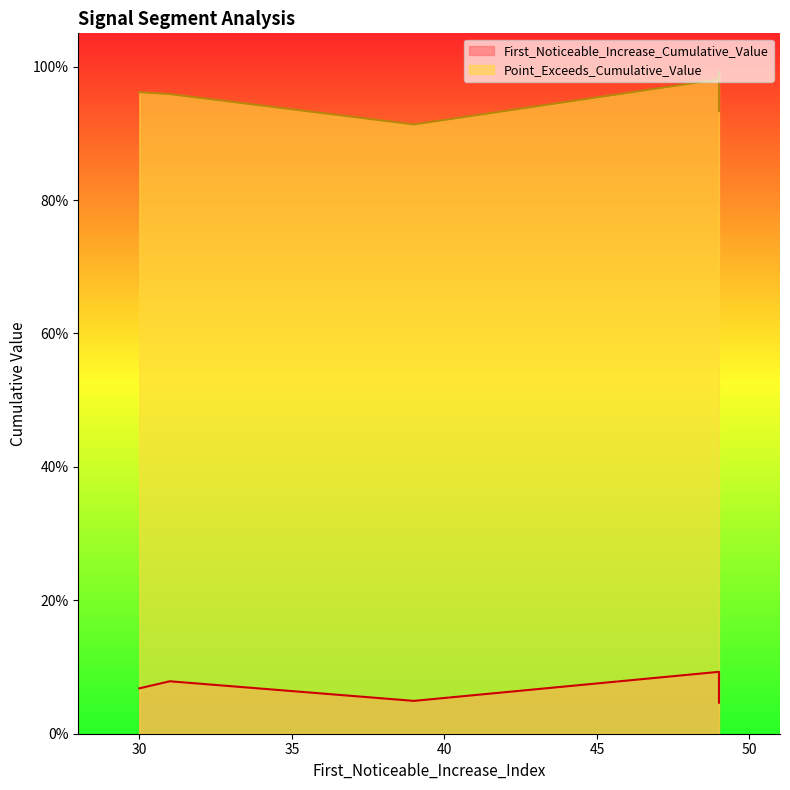

True or false: First_Noticeable_Increase_Cumulative_Value and Point_Exceeds_Cumulative_Value intersect in this chart.

False